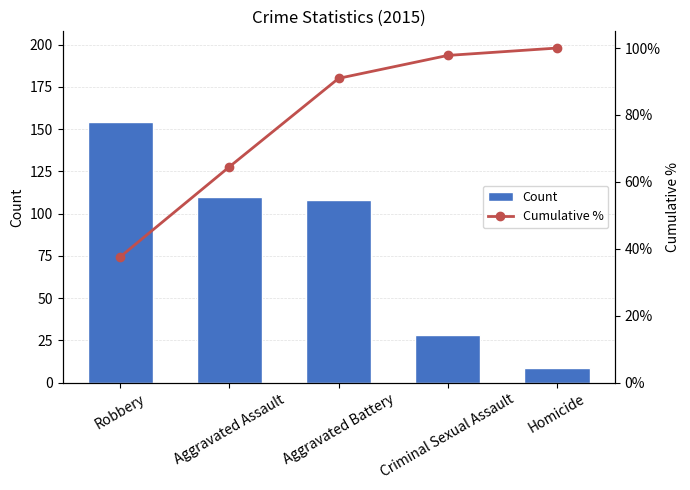

At which category is the sum across all series the highest?

Aggravated Battery